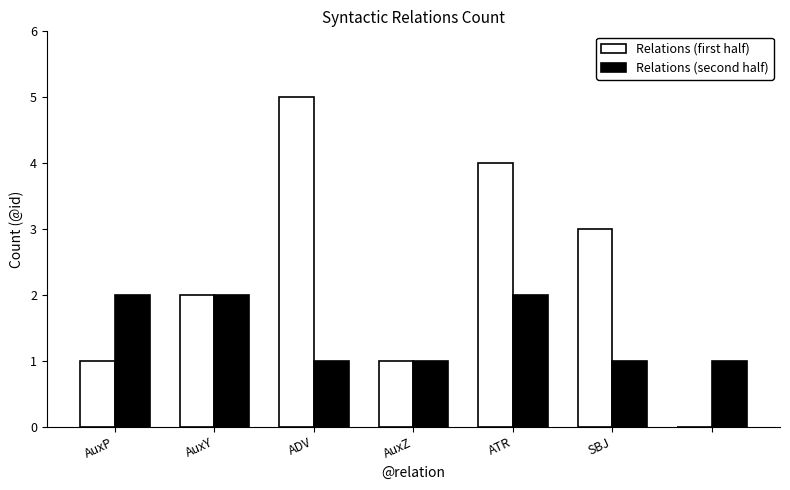

What is the maximum value shown in the chart?

5